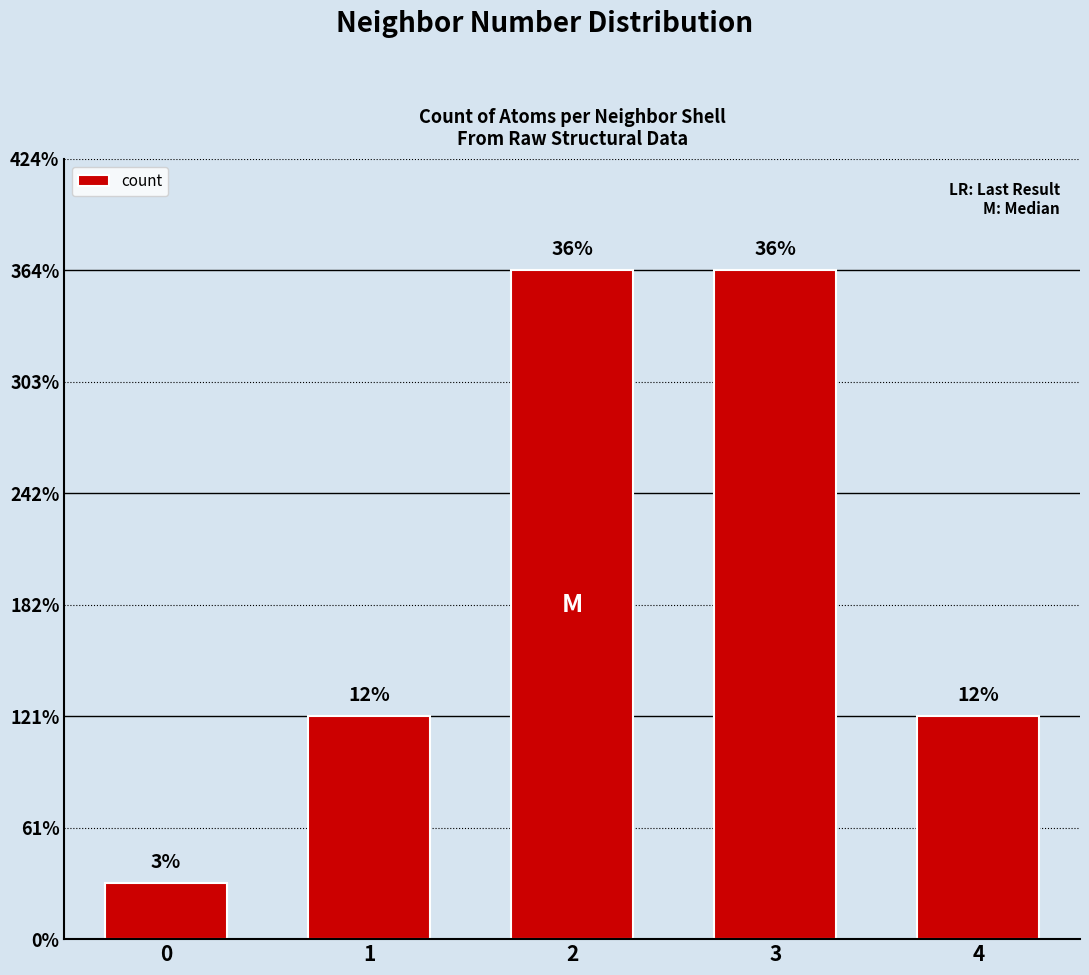

True or false: the data shows 6 at 3.

False